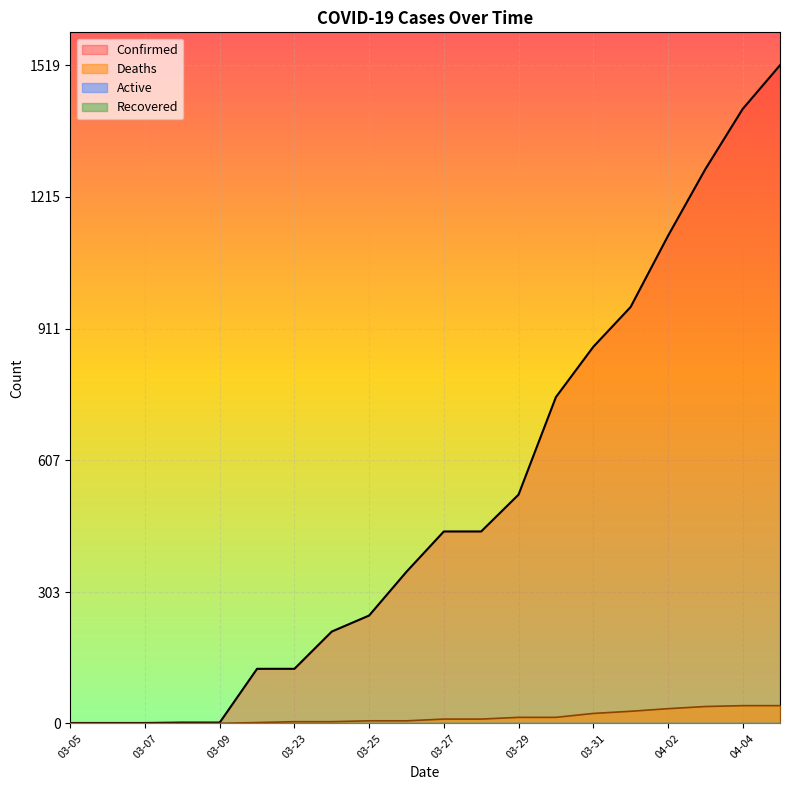

How many values in Deaths are above zero?

15